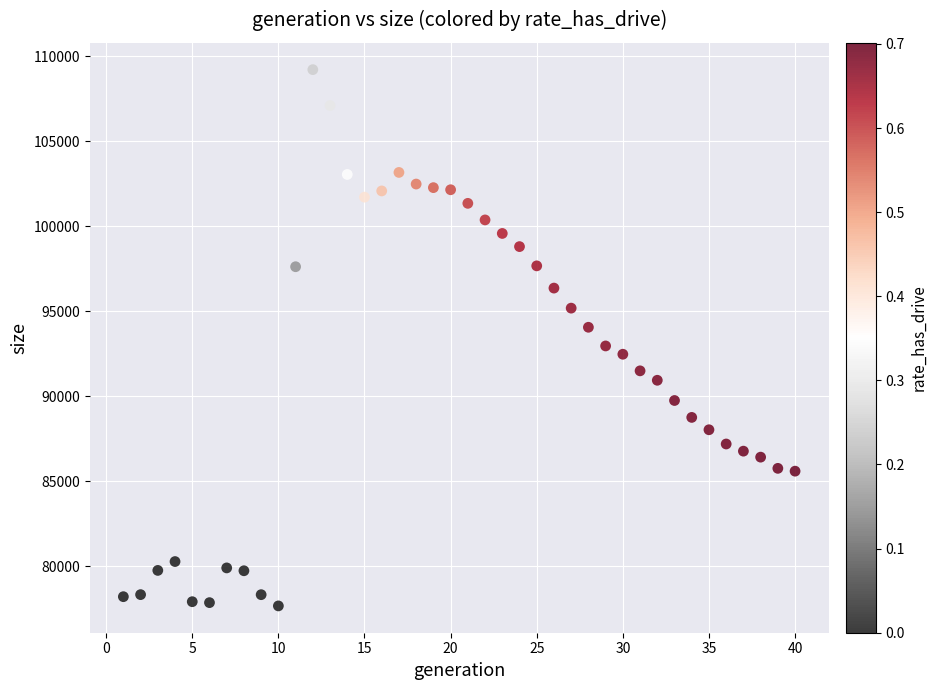

What is the range of Y values (max minus min)?

31558